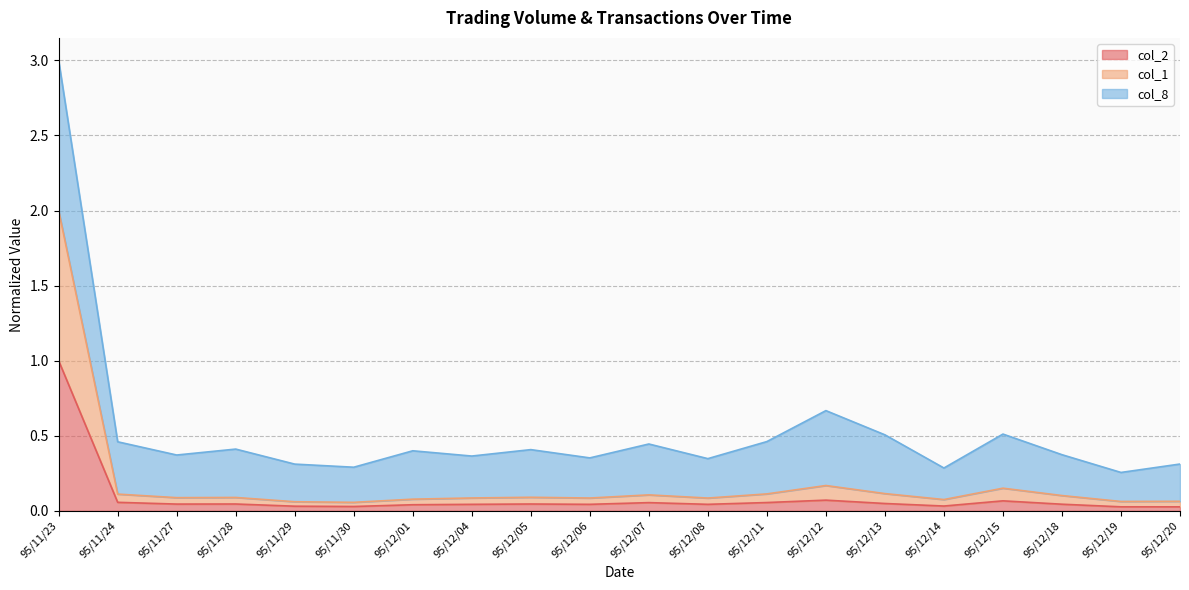

What is the label of the 11th point from the left?

95/12/07